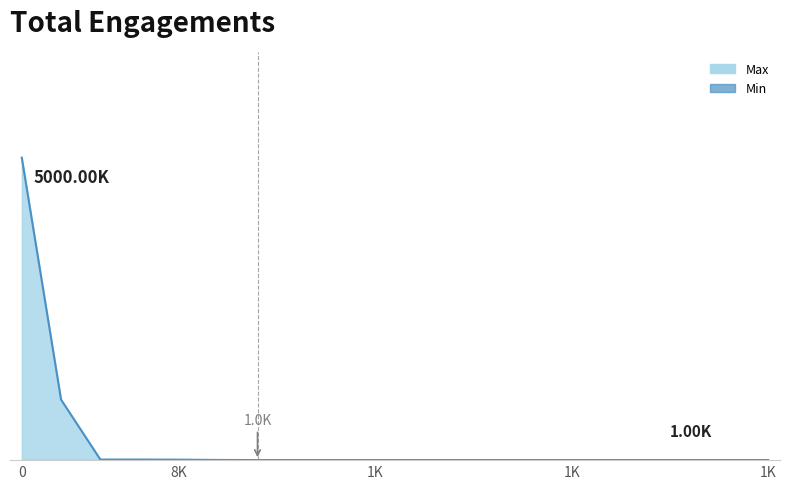

What is the label of the 20th point from the left?

810